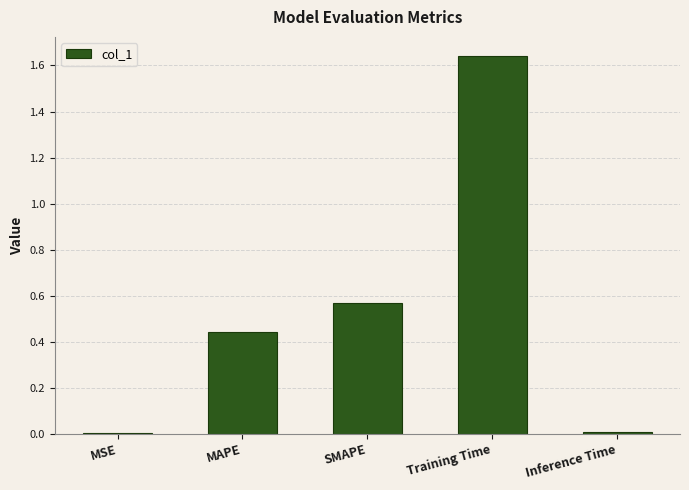

What is the sum of all values?

2.7